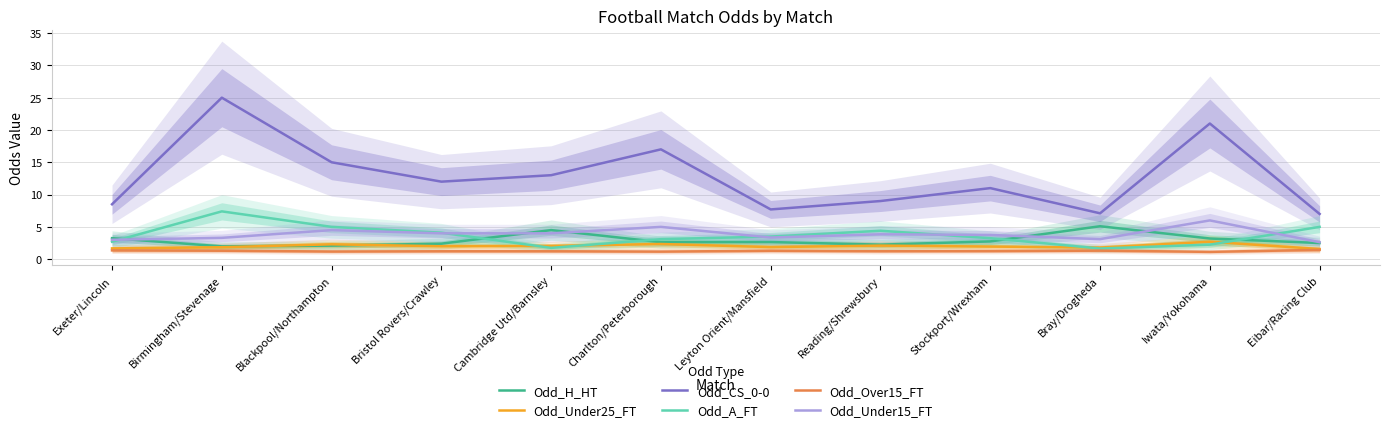

At which category is the sum across all series the highest?

Birmingham/Stevenage